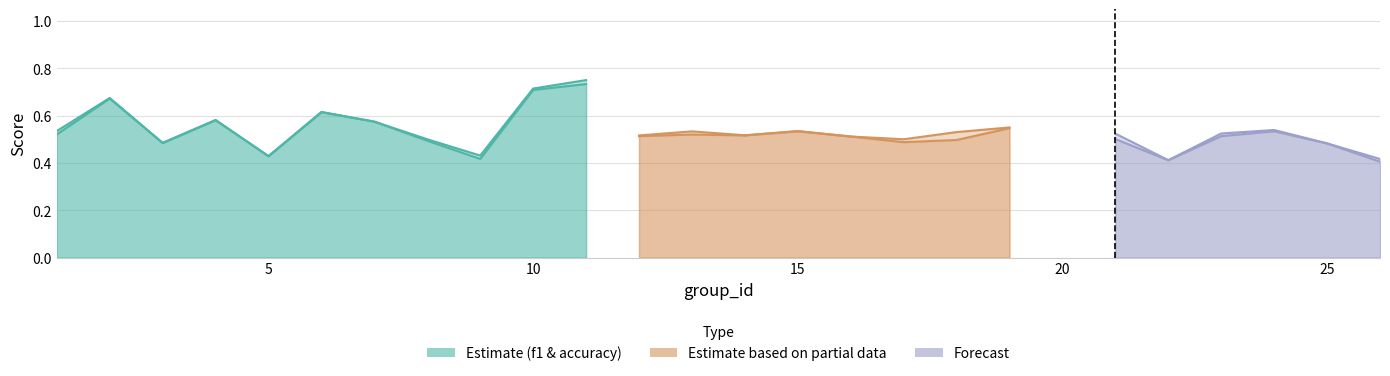

What is the smallest value displayed?

0.4